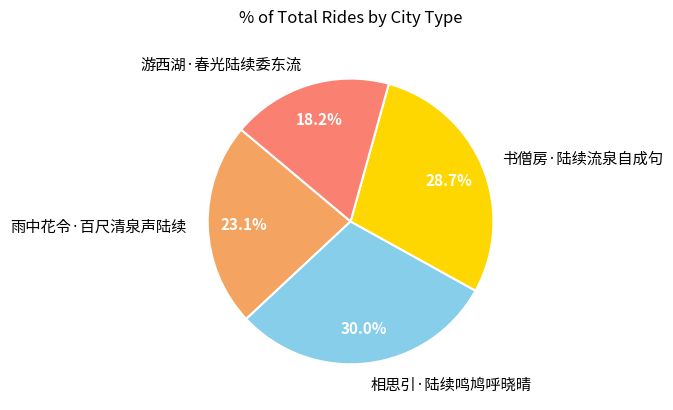

What percentage is NOT represented by 雨中花令·百尺清泉声陆续?

76.9%